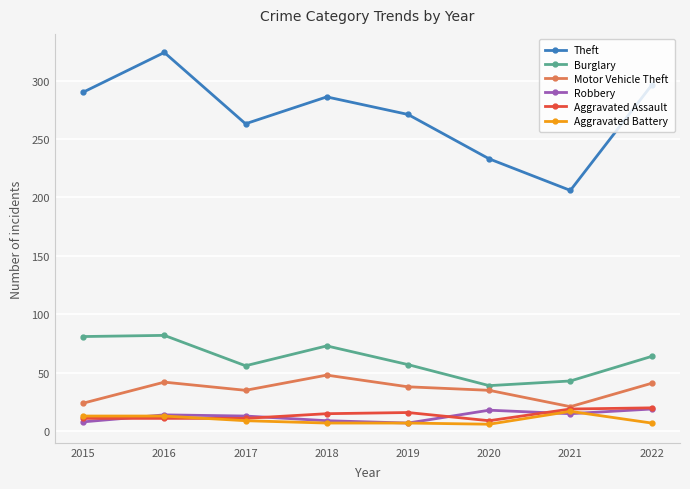

What is the spread (max minus min) of values at 2020?

227